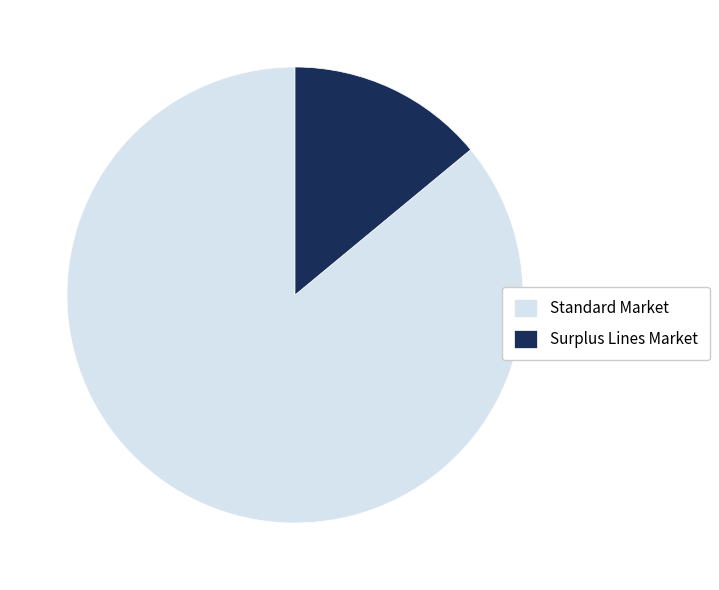

Which category has the biggest portion of the pie?

Standard Market